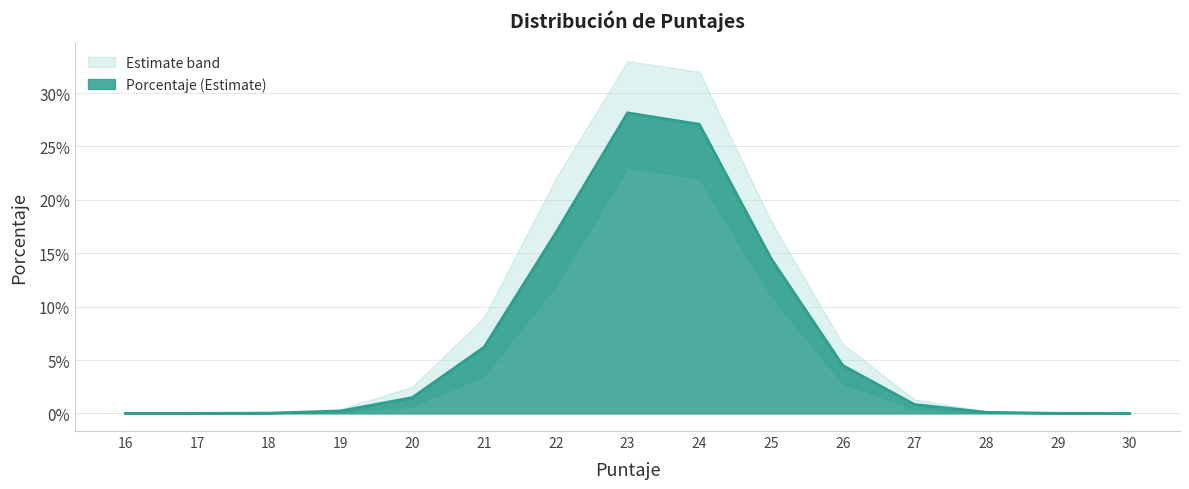

What is the total value across all series at 22?

0.5